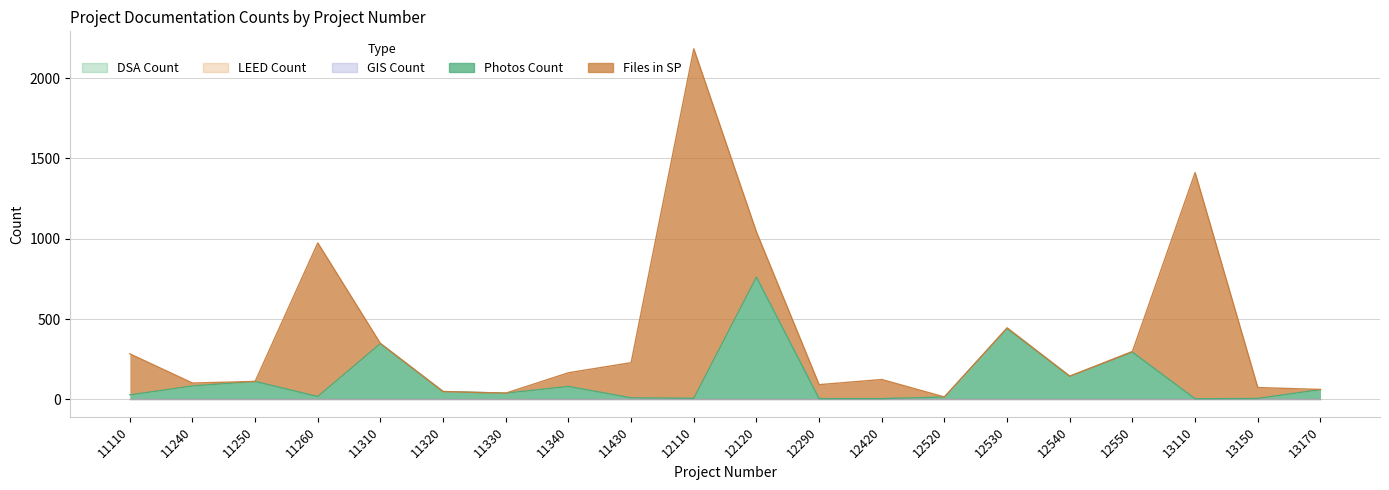

The DSA_Count series shows 1 at 11240. True or false?

True